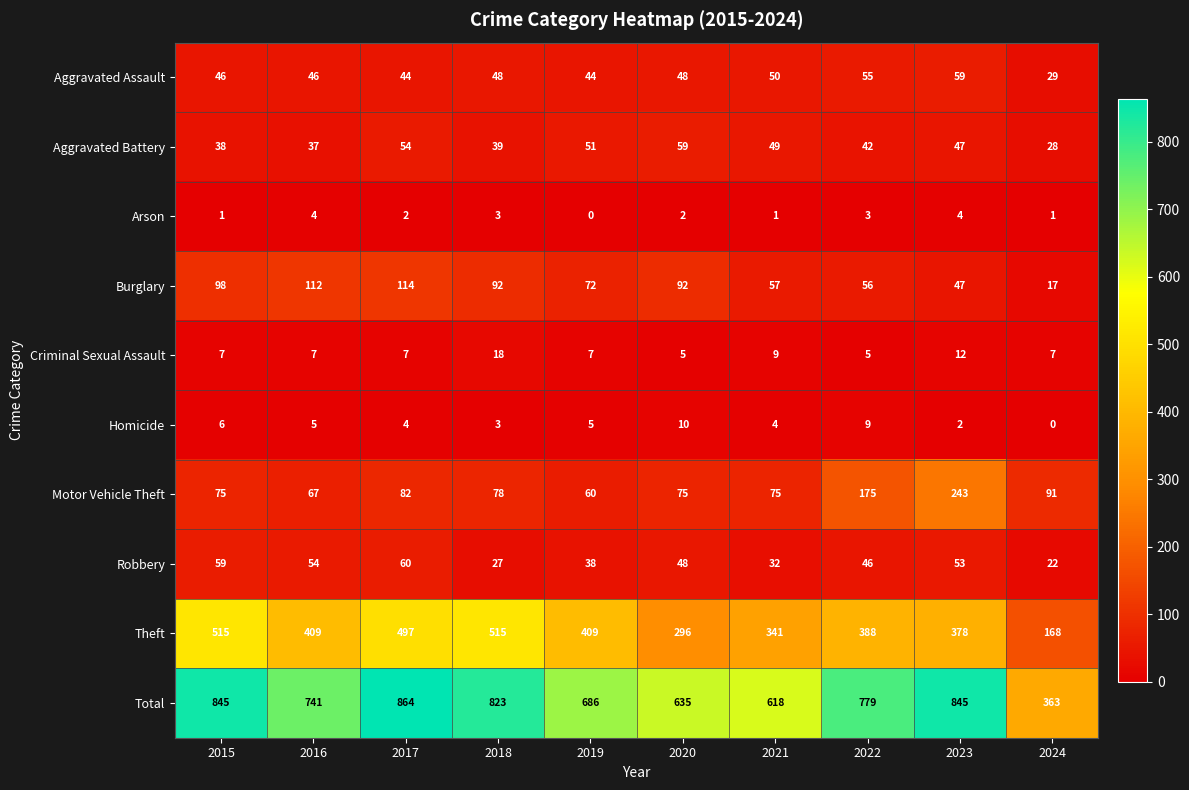

At 2019, list the series in order from largest to smallest.

Total, Theft, Burglary, Motor Vehicle Theft, Aggravated Battery, Aggravated Assault, Robbery, Criminal Sexual Assault, Homicide, Arson